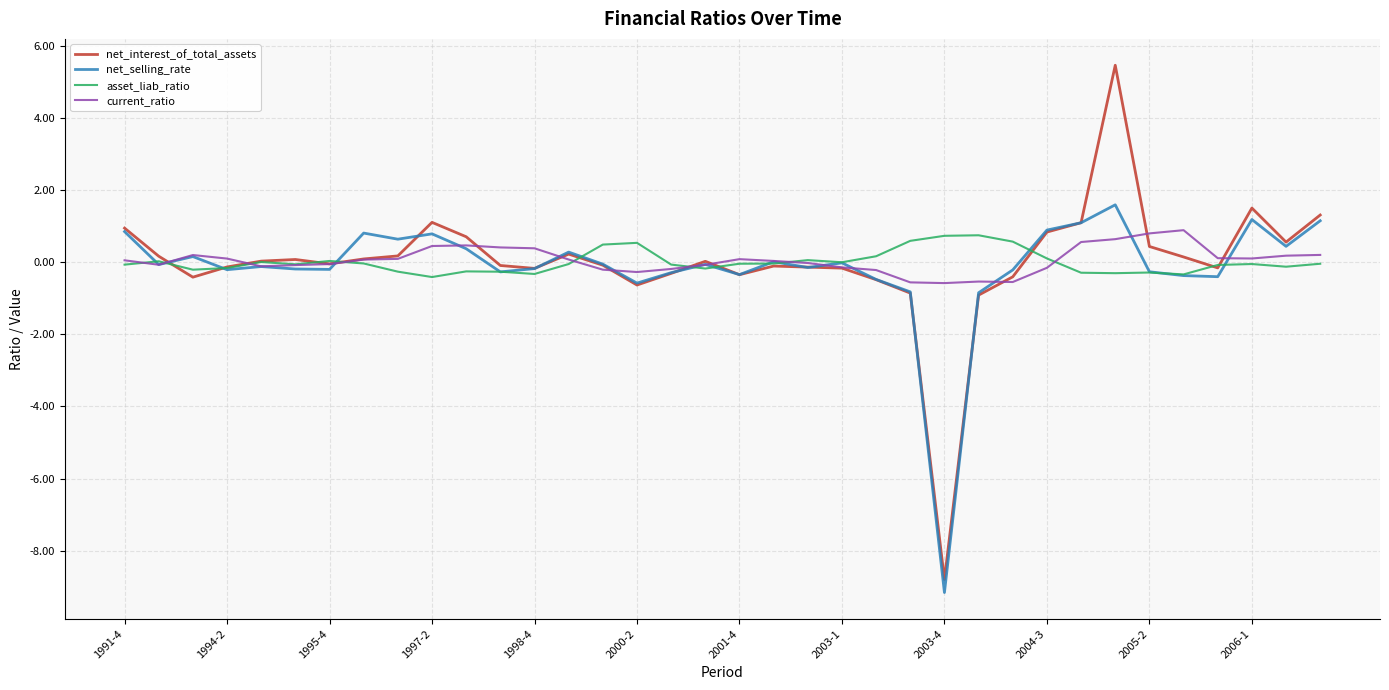

What is the greatest value displayed?

5.5